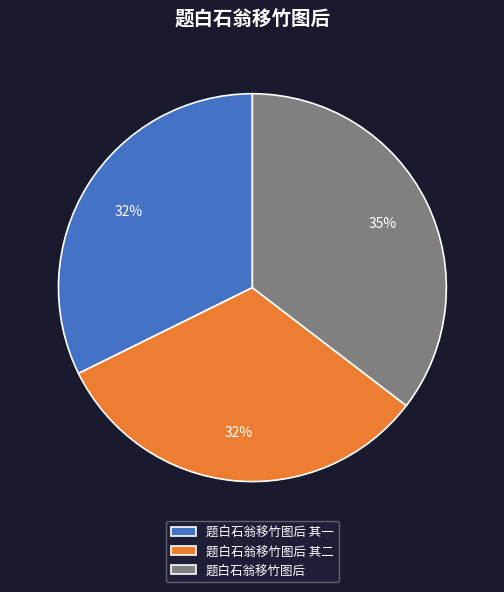

What percentage is the 题白石翁移竹图后 其一 slice, to the nearest percent?

32%